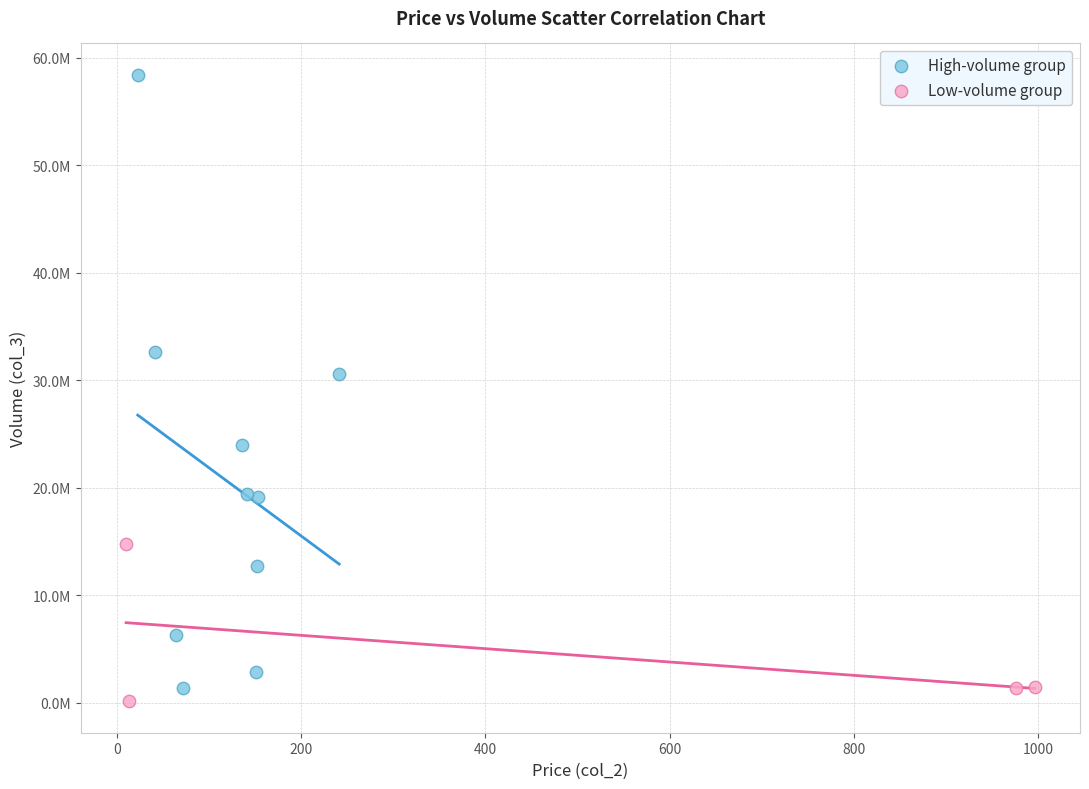

What are all the series names shown in the legend?

High-volume group, Low-volume group